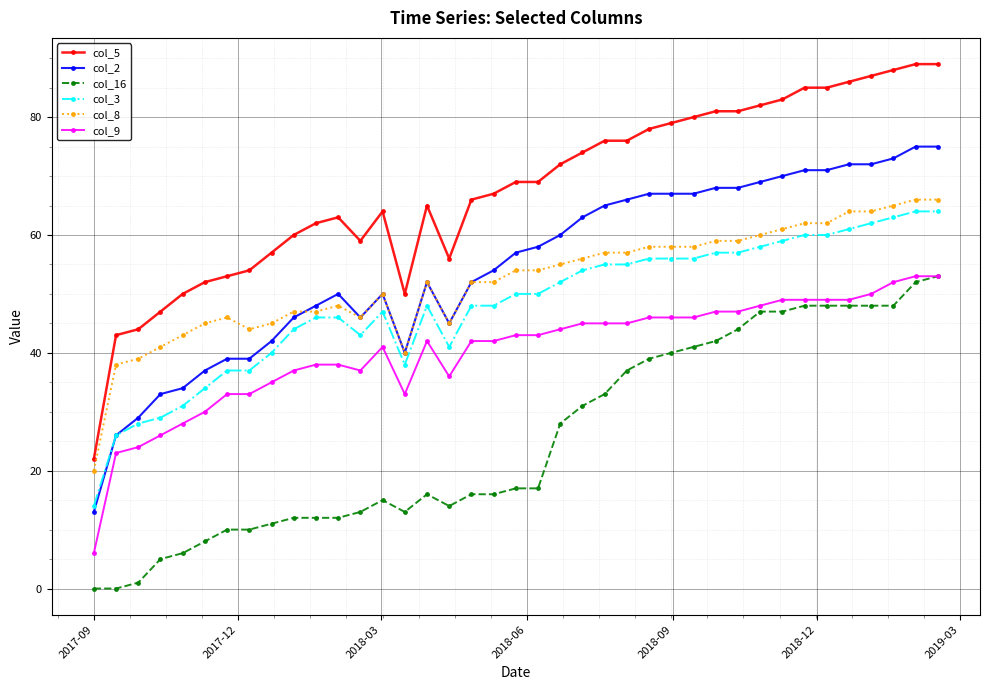

What is the average value of the col_8 series?

52